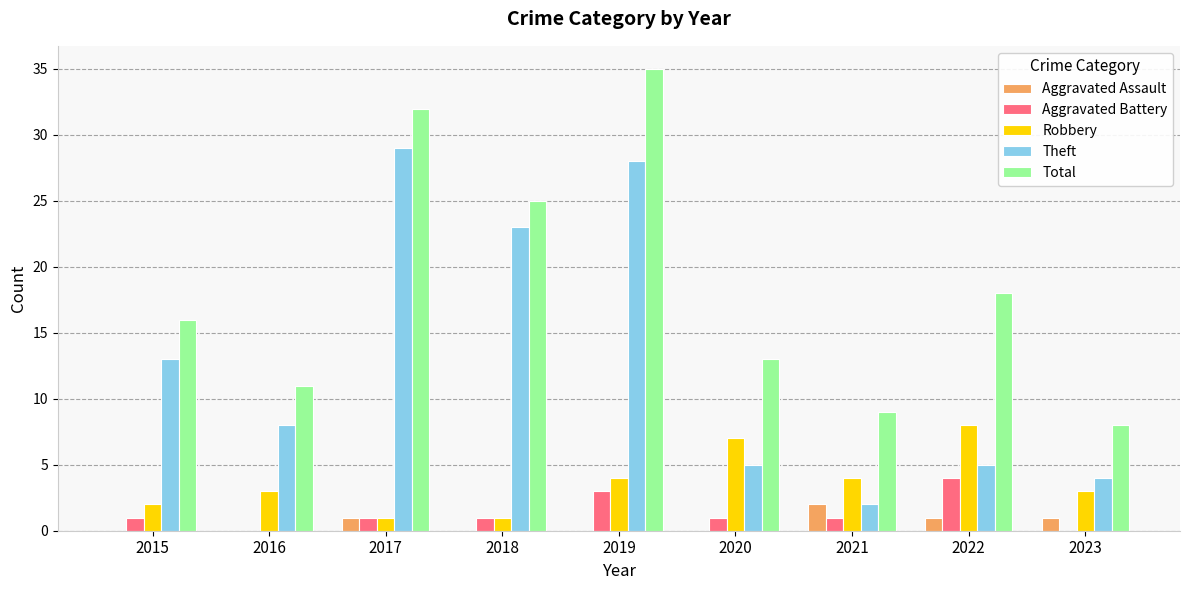

What is the sum of the Total values at 2022 and 2020?

31